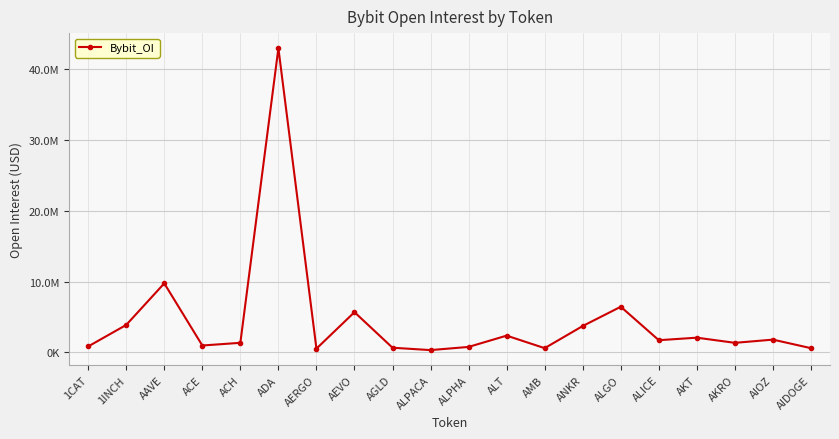

What is the smallest value displayed?

332056